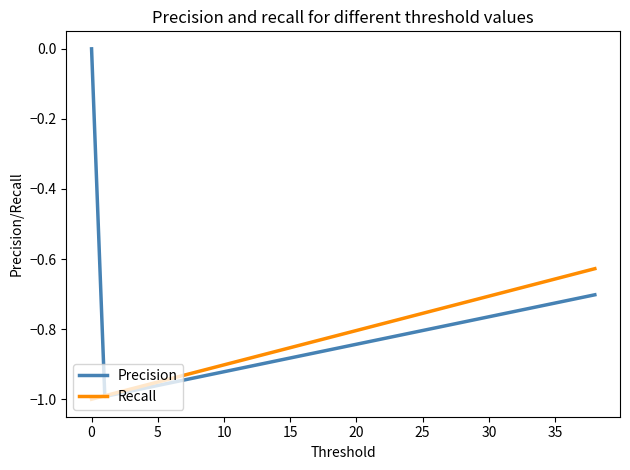

Rank the series by their maximum value, from highest to lowest.

Precision, Recall